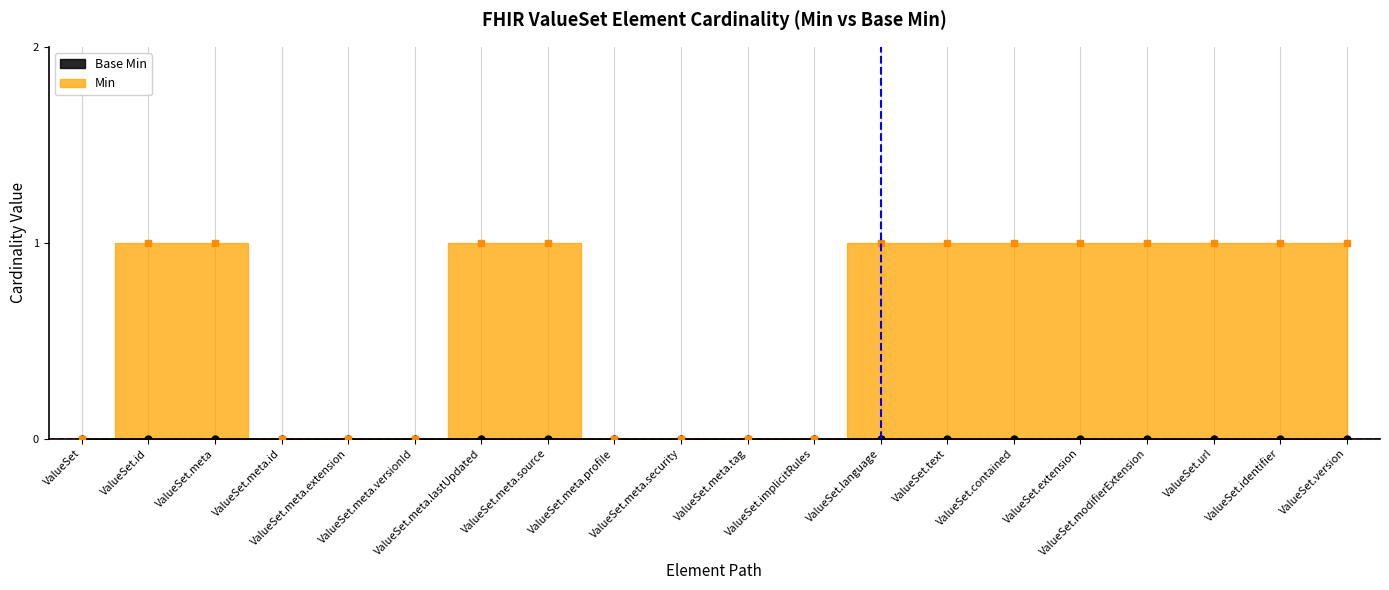

True or false: the data has more than 0 interior local peaks.

False